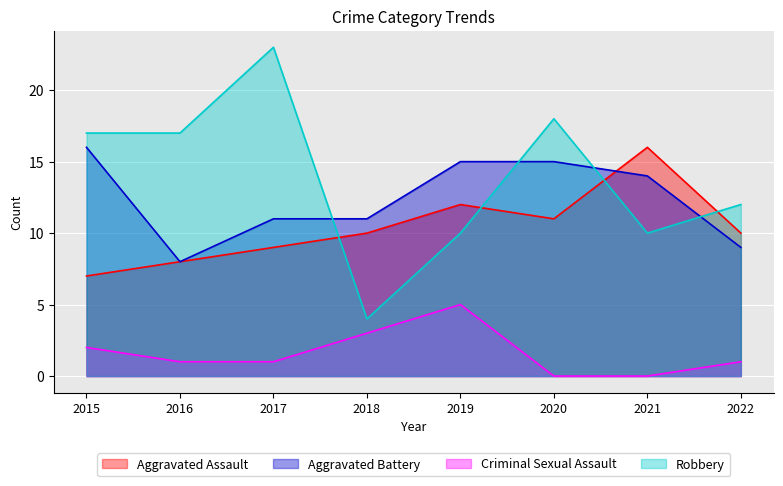

Which series has the largest total across all categories?

Robbery